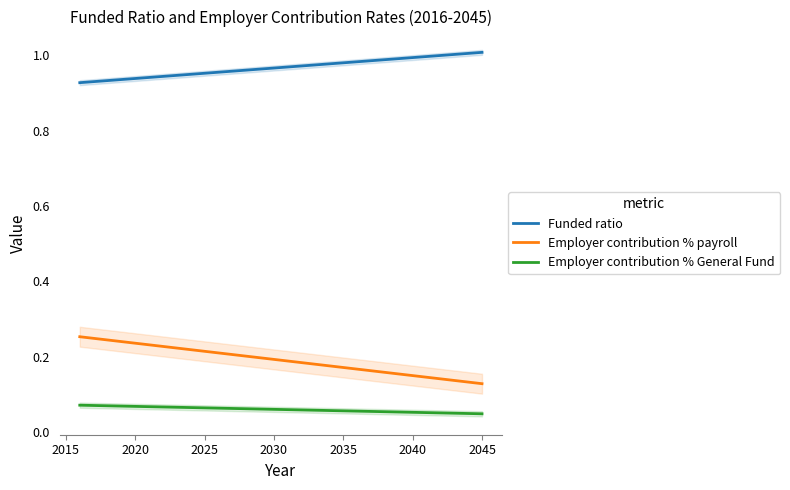

True or false: Employer contribution % payroll and Funded ratio intersect in this chart.

False